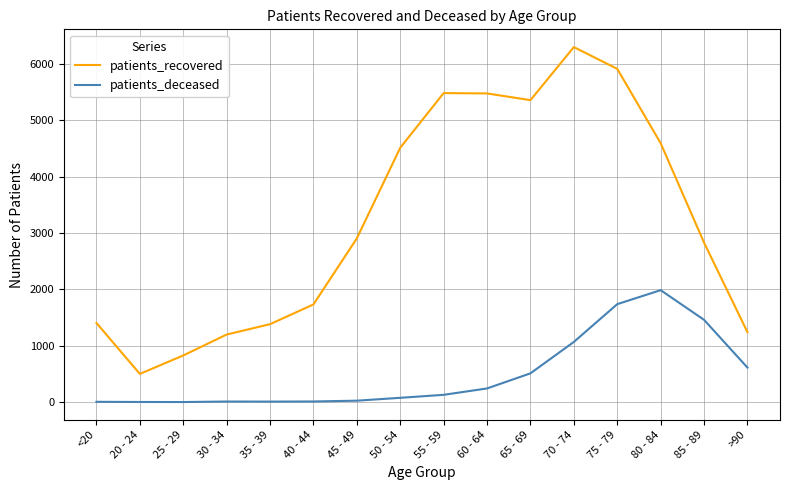

True or false: patients_deceased has a value of 818 at 75 - 79.

False